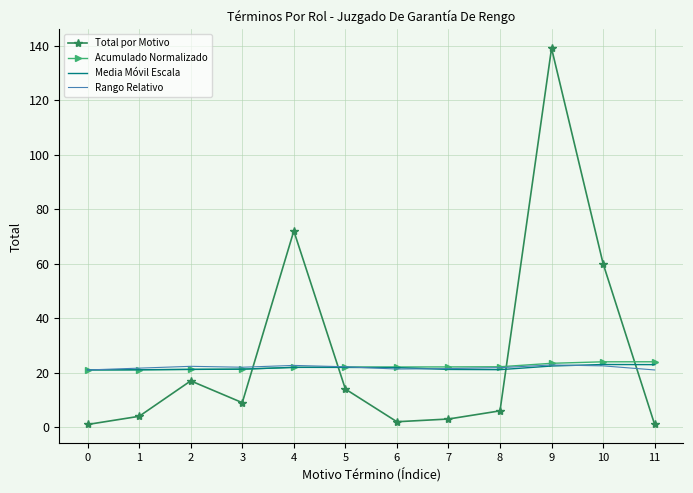

What is the total value across all series at 6?

67.3